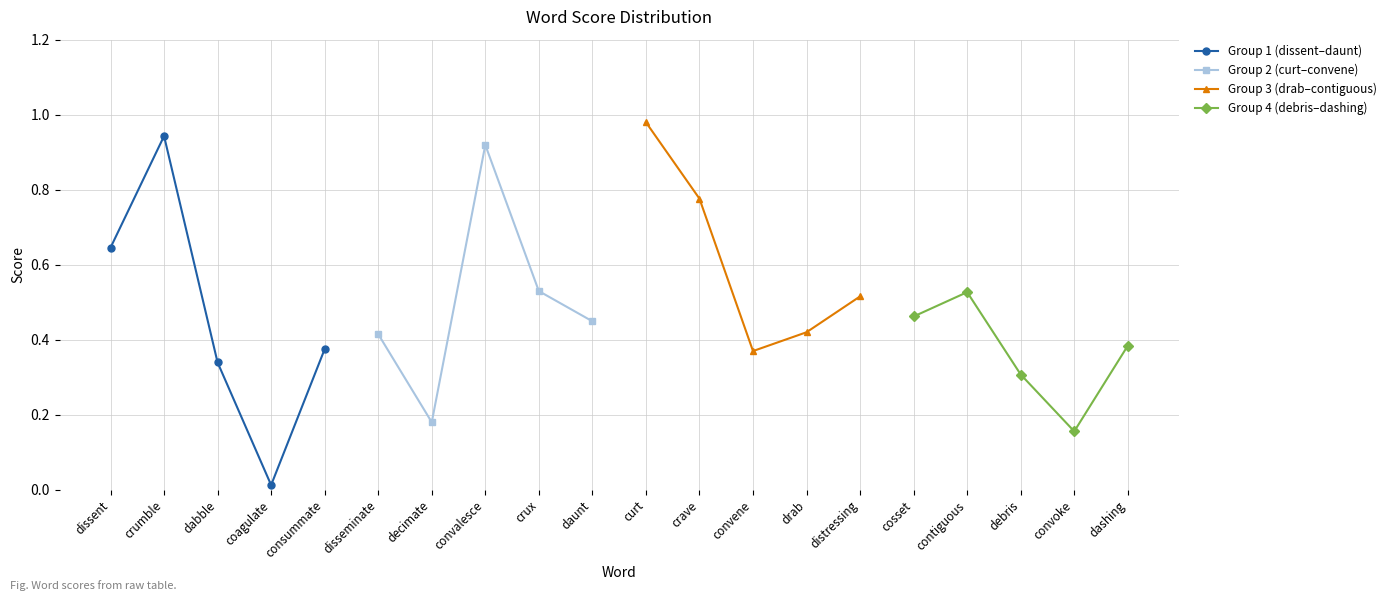

In Group 1 (dissent–daunt), how many points are higher than both neighbors (excluding endpoints)?

1